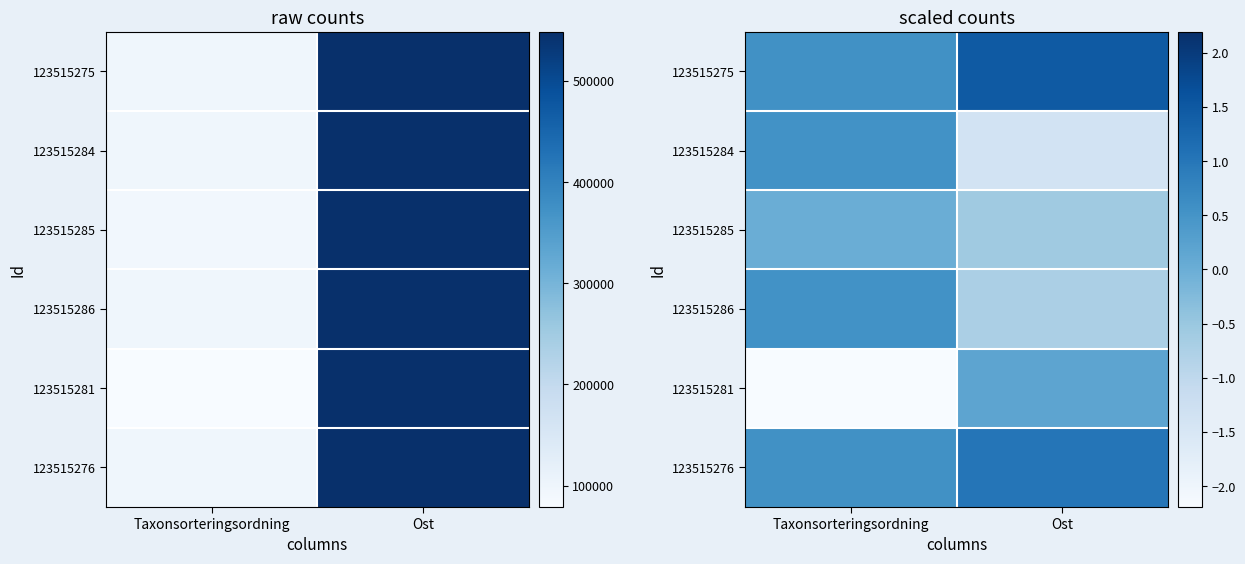

What is the average value of the 123515276 series?

0.8